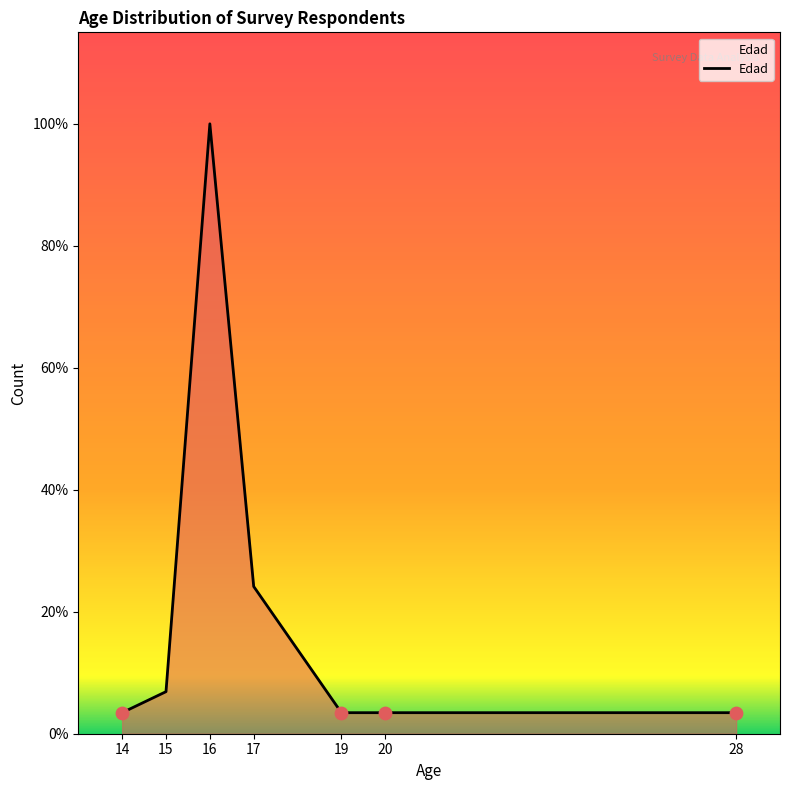

Between 17 and 15, which is larger?

17